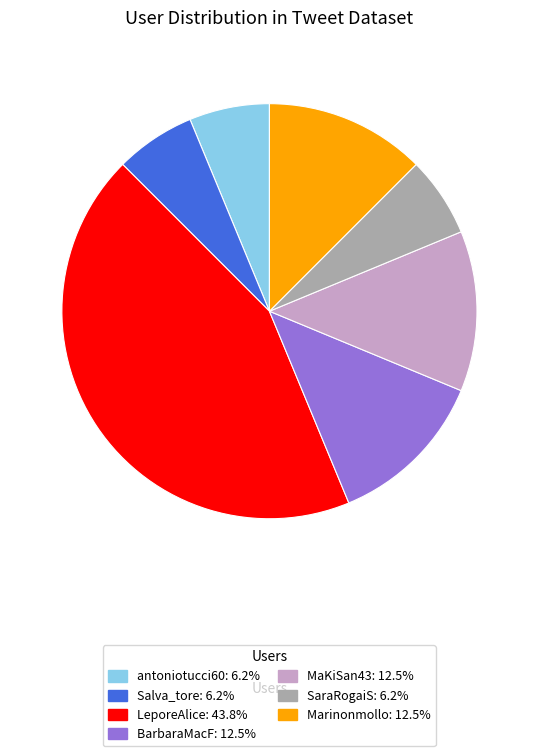

How many slices are in this pie chart?

7